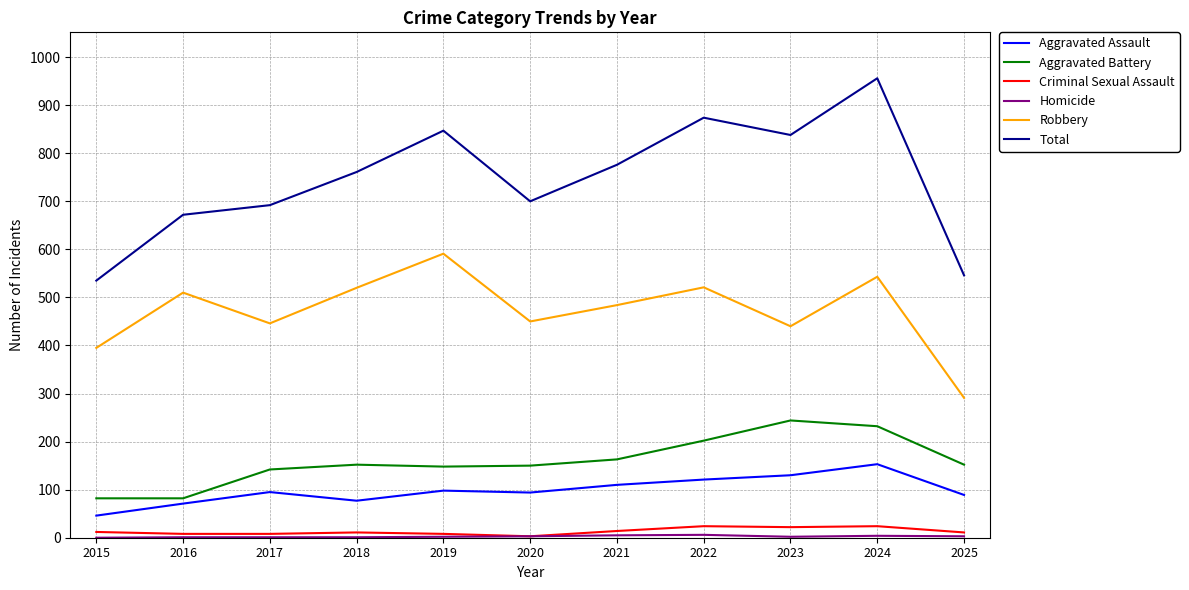

True or false: Criminal Sexual Assault has a value of 3 at 2020.

True